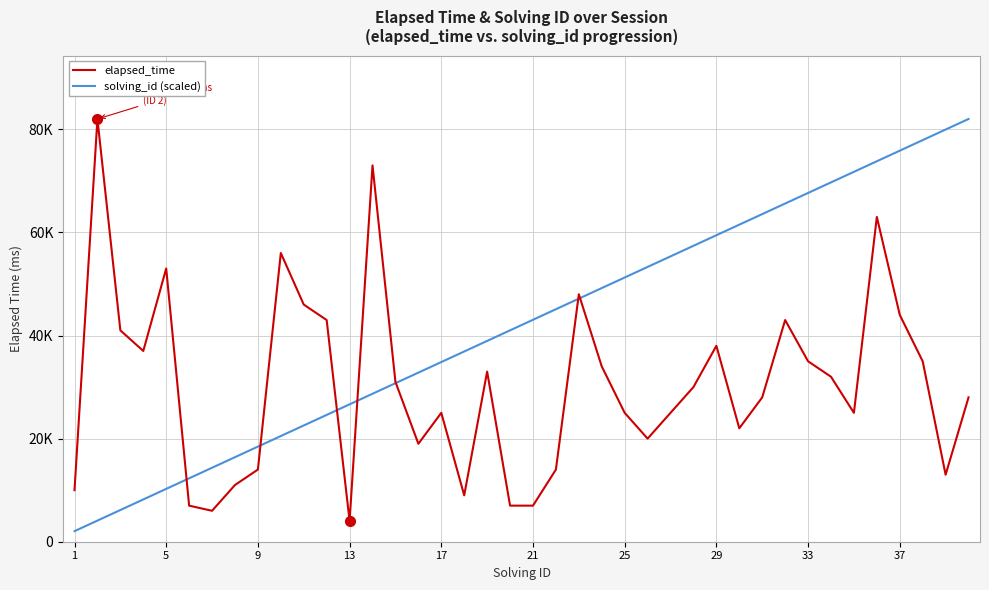

Reading left to right, transcribe all the data shown in this chart.

elapsed_time: 10000	82000	41000	37000	53000	7000	6000	11000	14000	56000	46000	43000	4000	73000	31000	19000	25000	9000	33000	7000	7000	14000	48000	34000	25000	20000	25000	30000	38000	22000	28000	43000	35000	32000	25000	63000	44000	35000	13000	28000
solving_id (scaled): 2050	4100	6150	8200	10250	12300	14350	16400	18450	20500	22550	24600	26650	28700	30750	32800	34850	36900	38950	41000	43050	45100	47150	49200	51250	53300	55350	57400	59450	61500	63550	65600	67650	69700	71750	73800	75850	77900	79950	82000